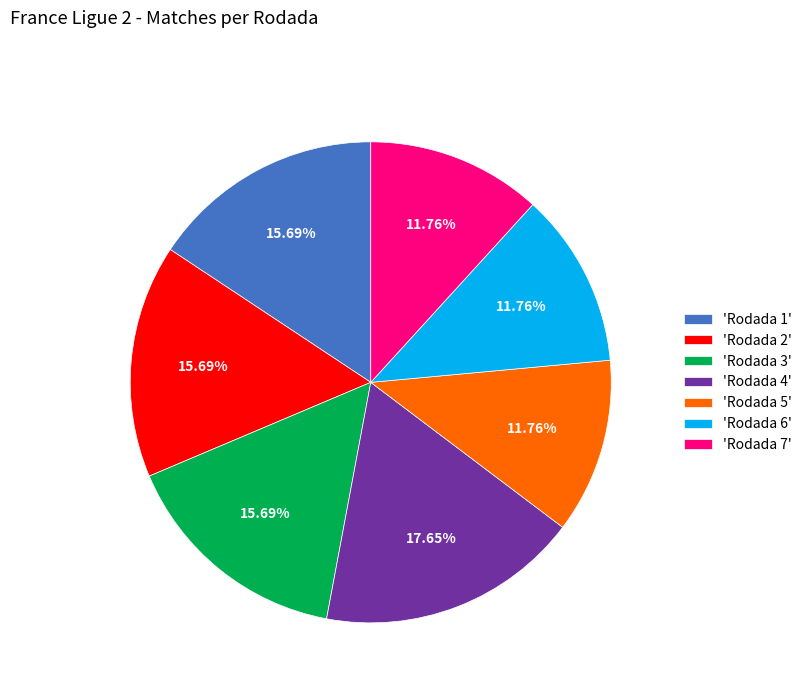

How many slices are in this pie chart?

7